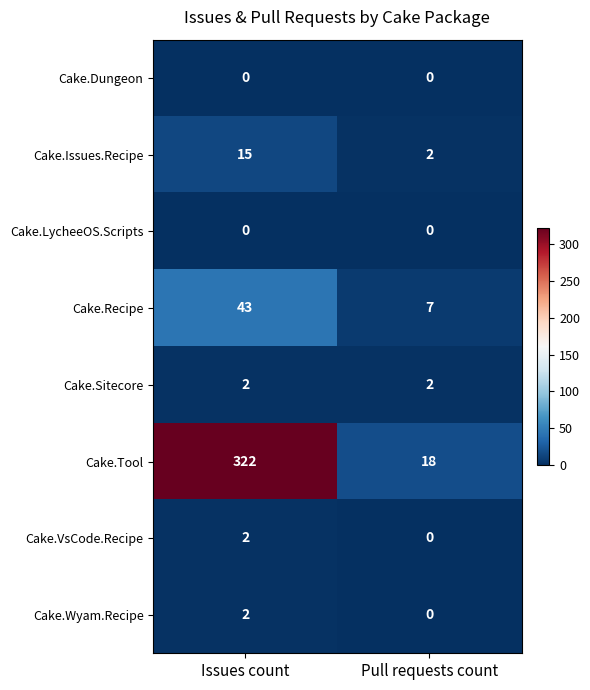

At which label does Cake.Issues.Recipe reach its minimum?

Pull requests count